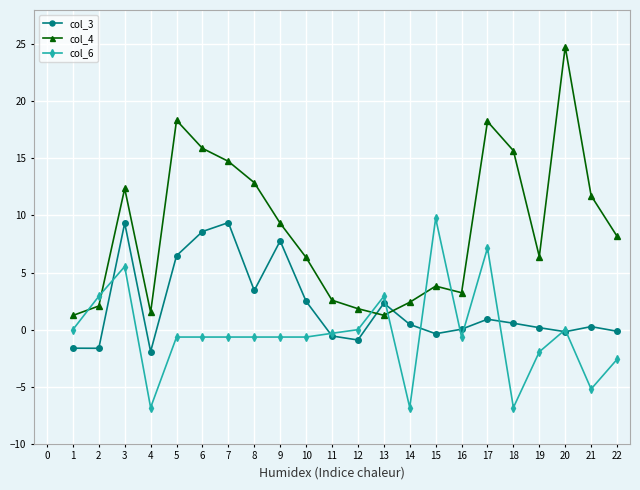

What is the difference between the maximum and second lowest values in the col_6 series?

16.6